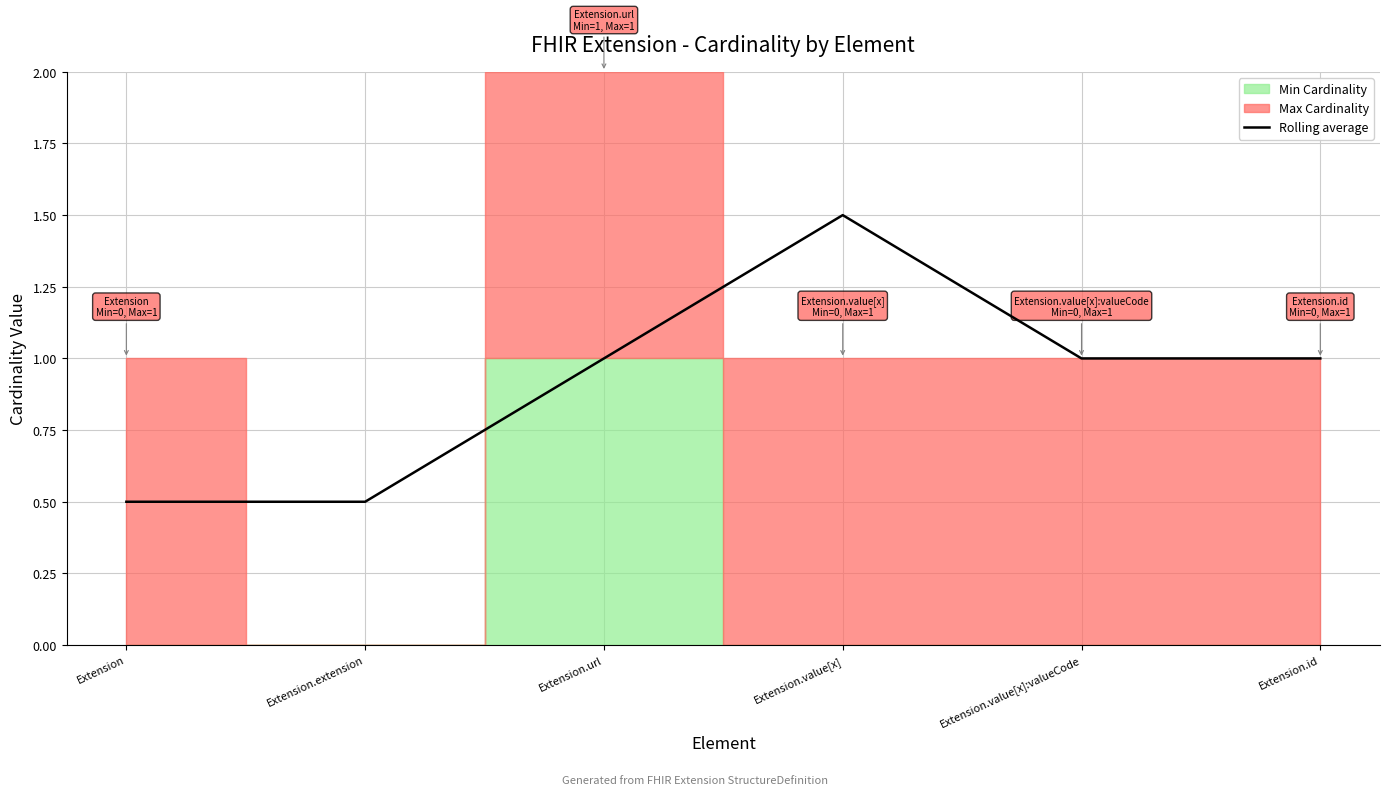

What is the difference between the values at Extension.value[x]:valueCode and Extension?

0.5